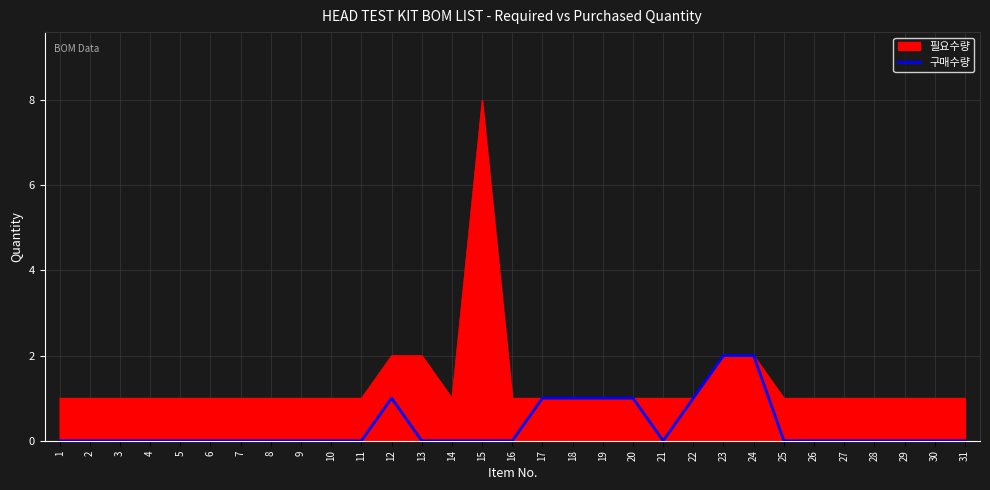

Which series has the largest range (max minus min)?

필요수량